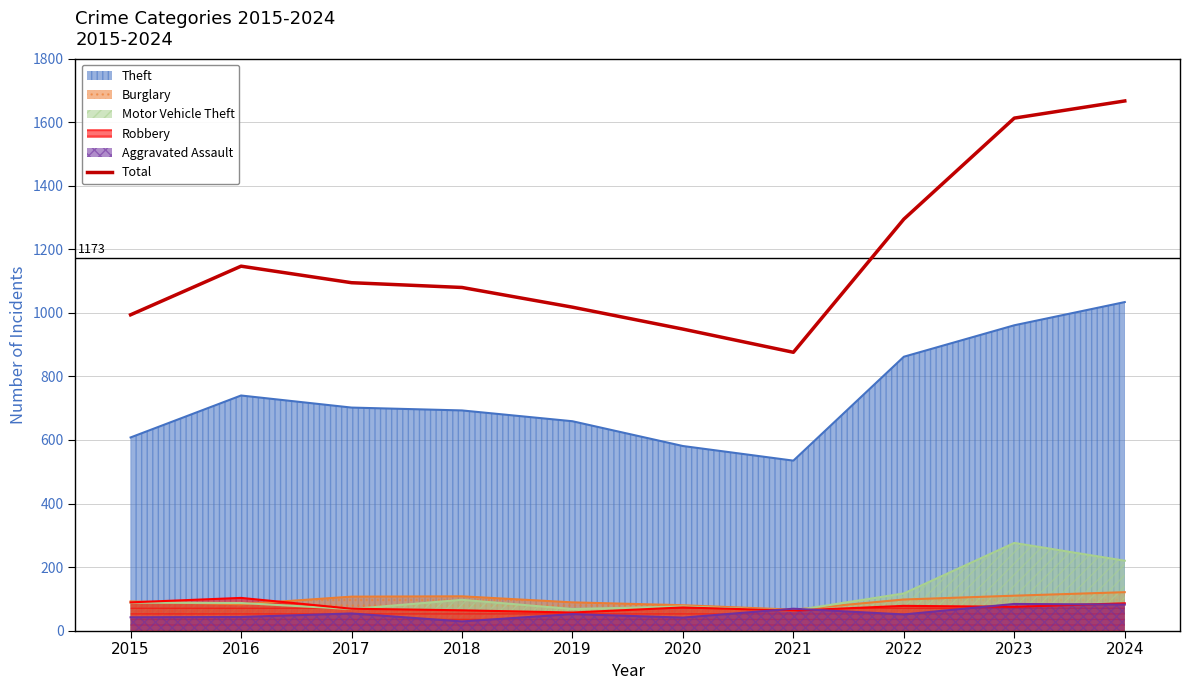

Rank the categories by value from highest to lowest.

2024, 2023, 2022, 2016, 2017, 2018, 2019, 2015, 2020, 2021